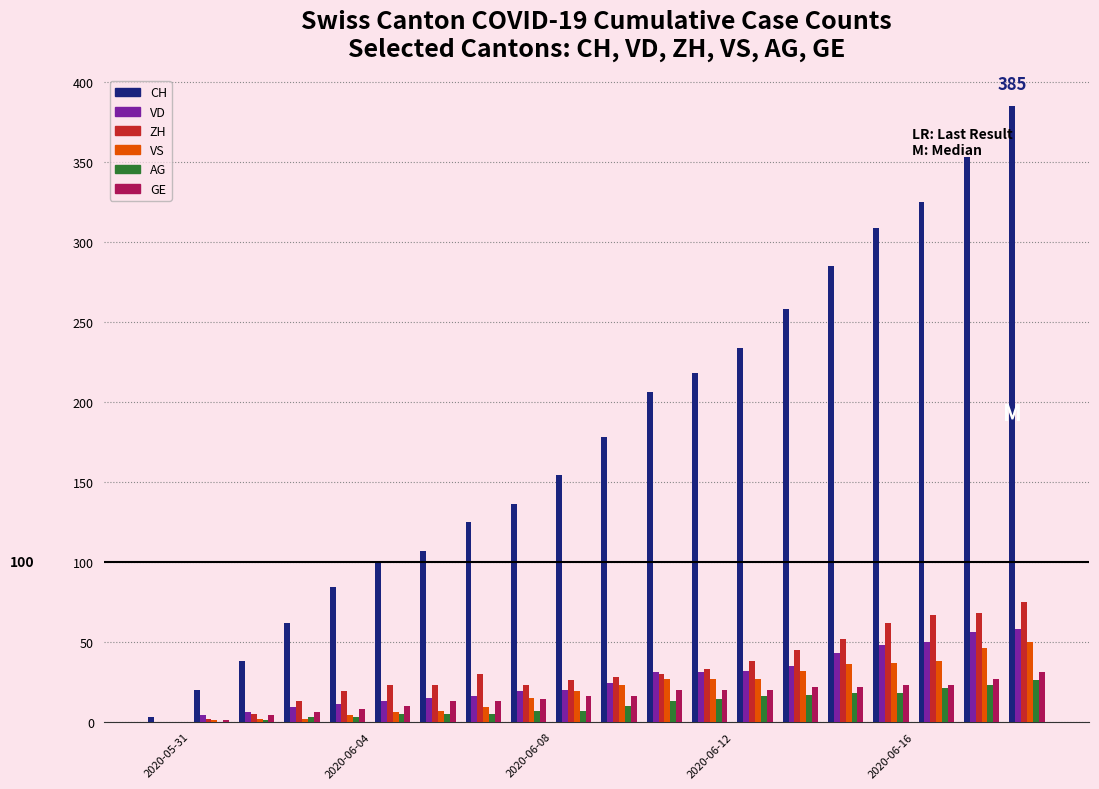

What is the sum of all VS values?

408